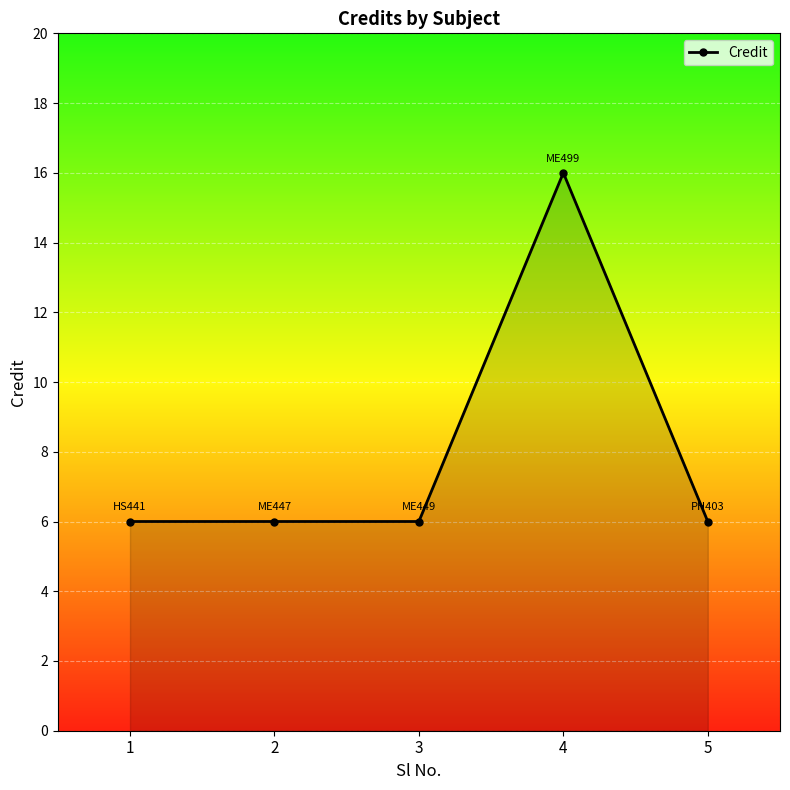

What is the value of the 3rd point from the left?

6